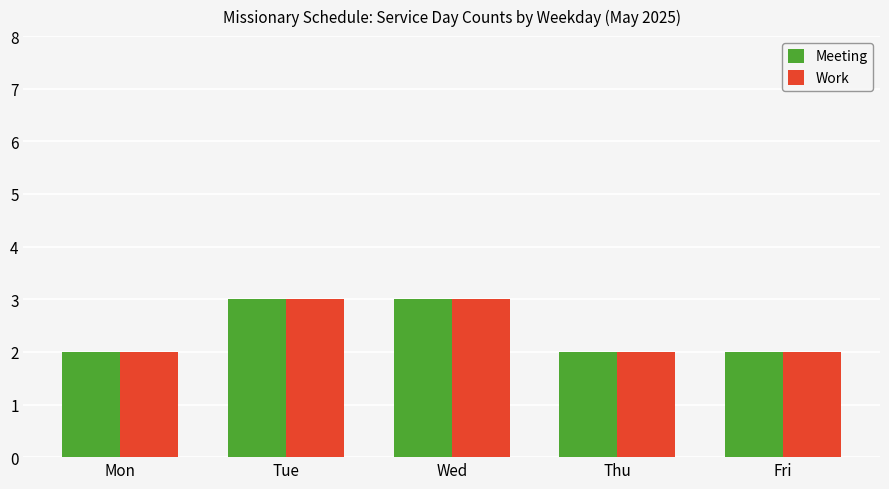

What is the sum of all Meeting values?

12